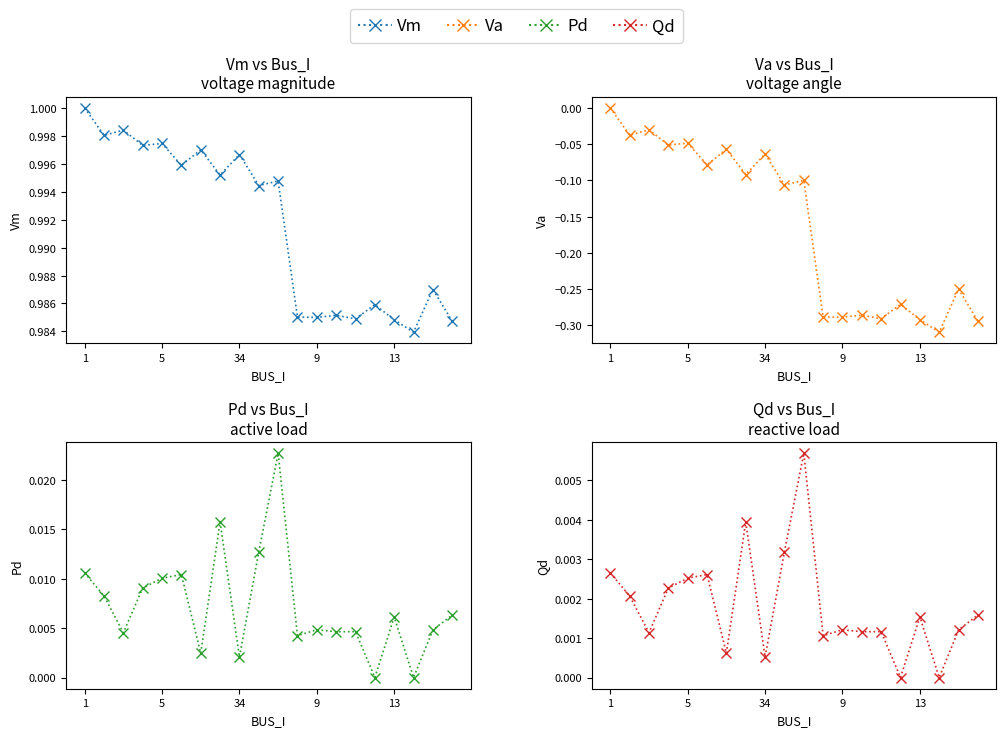

True or false: Qd and Va cross at least once.

False